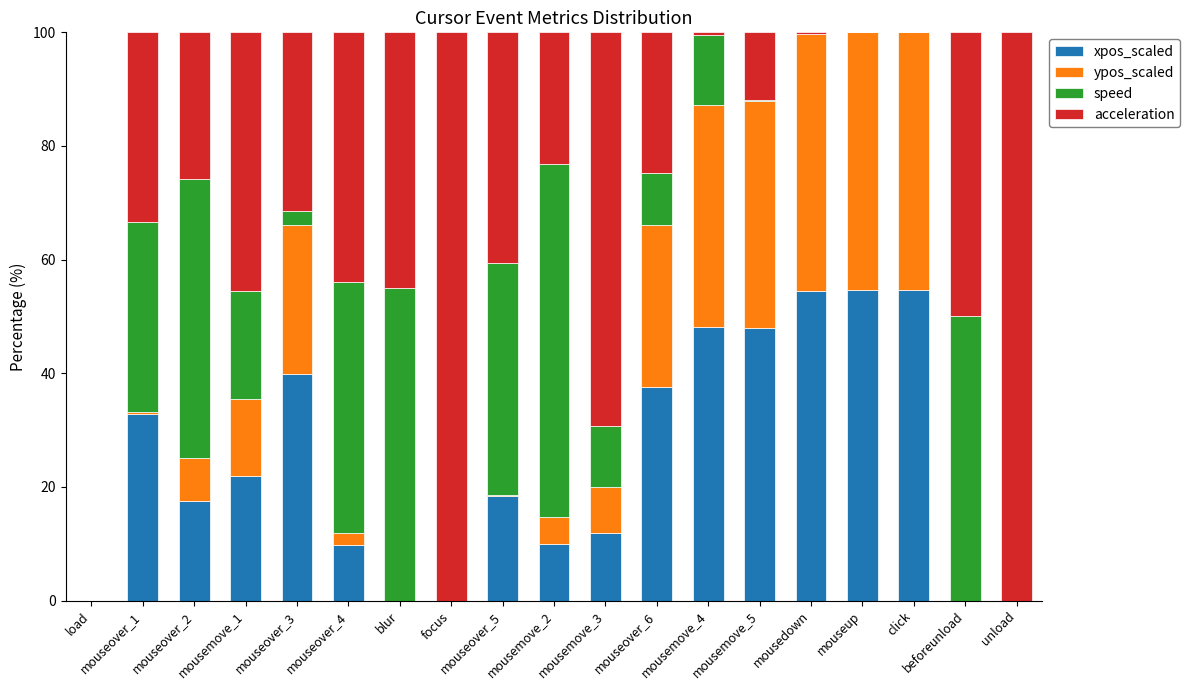

What is the total value across all series at mousemove_2?

100.0